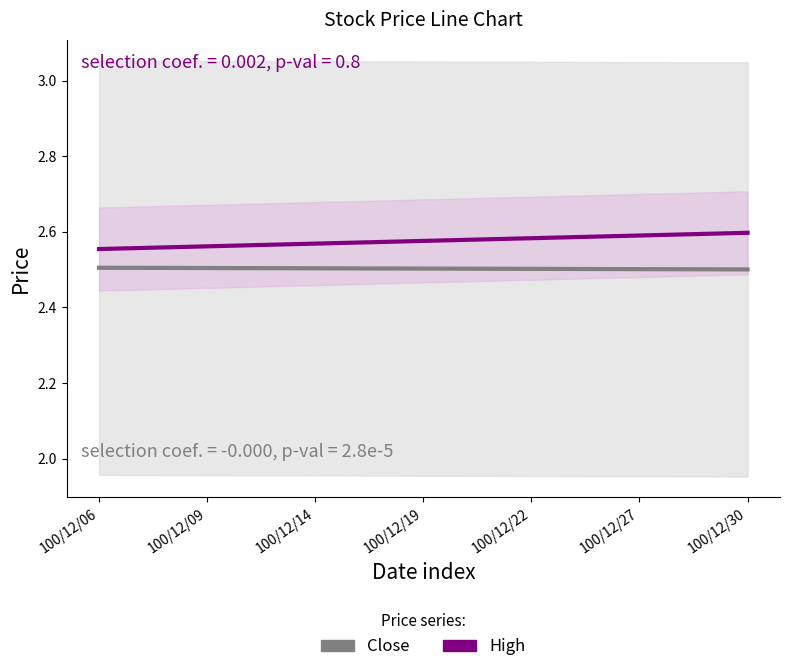

What is the sum of the Close (trend) values at 13 and 100/12/27?

5.0